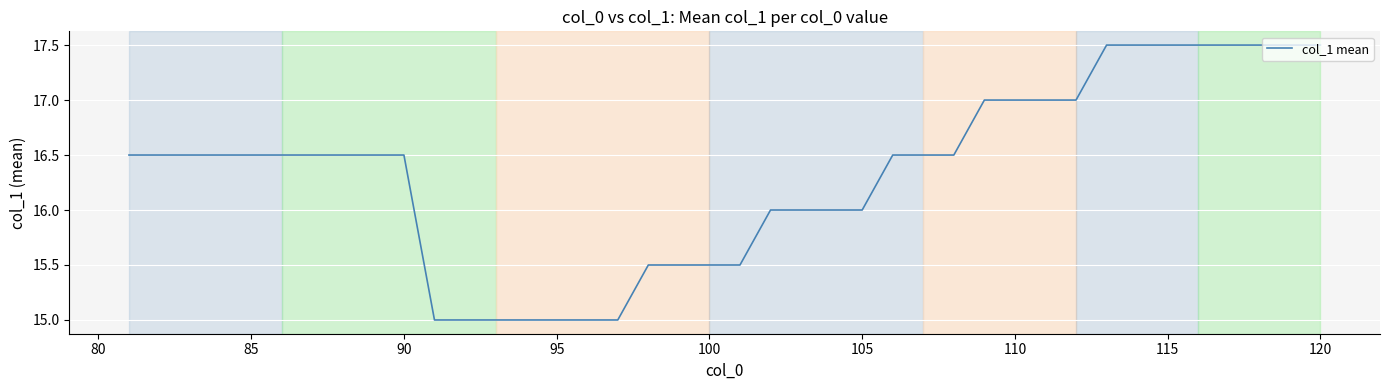

What is the greatest value displayed?

17.5